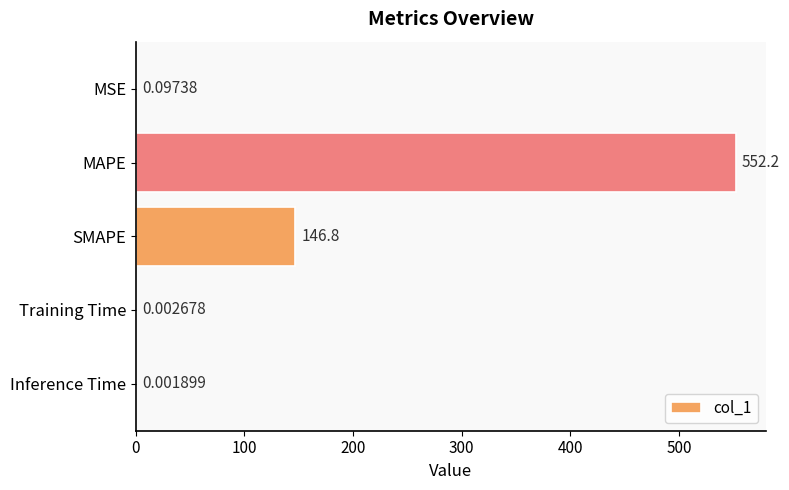

What is the sum of all values?

699.1